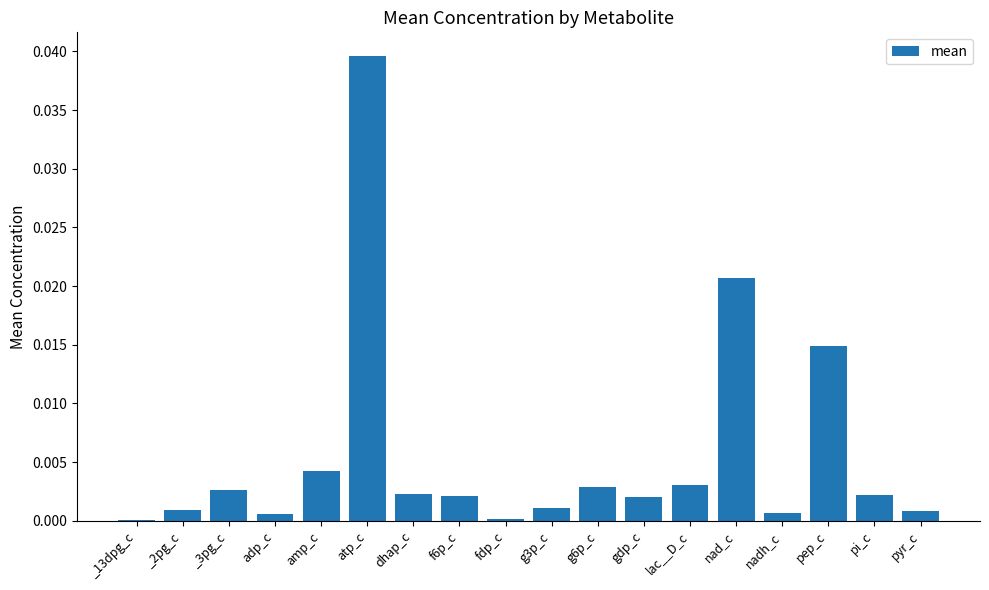

Is it true that the value at _2pg_c is 0.0?

True